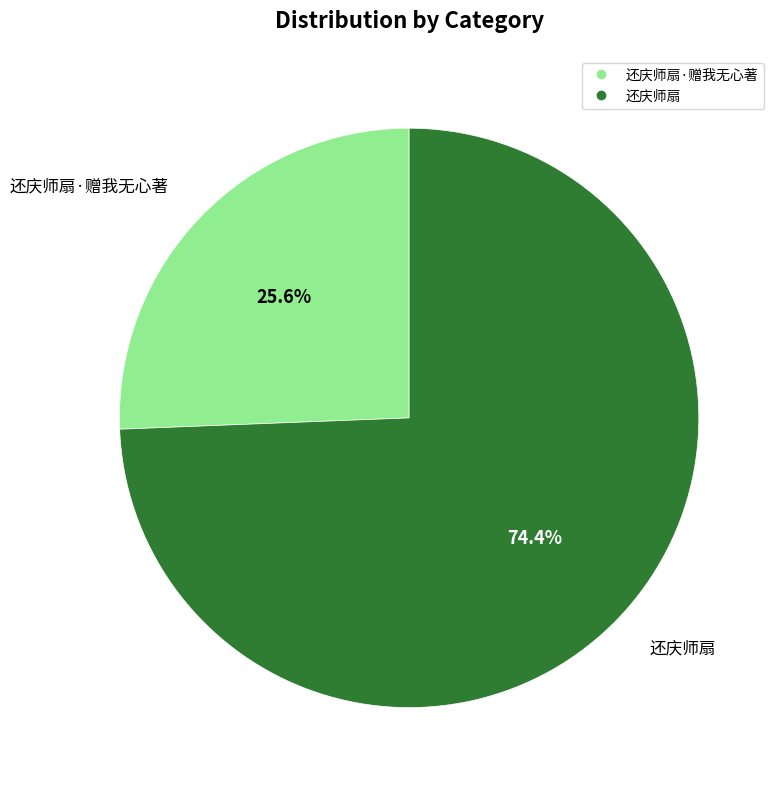

Is there any slice that represents more than half of the pie?

Yes